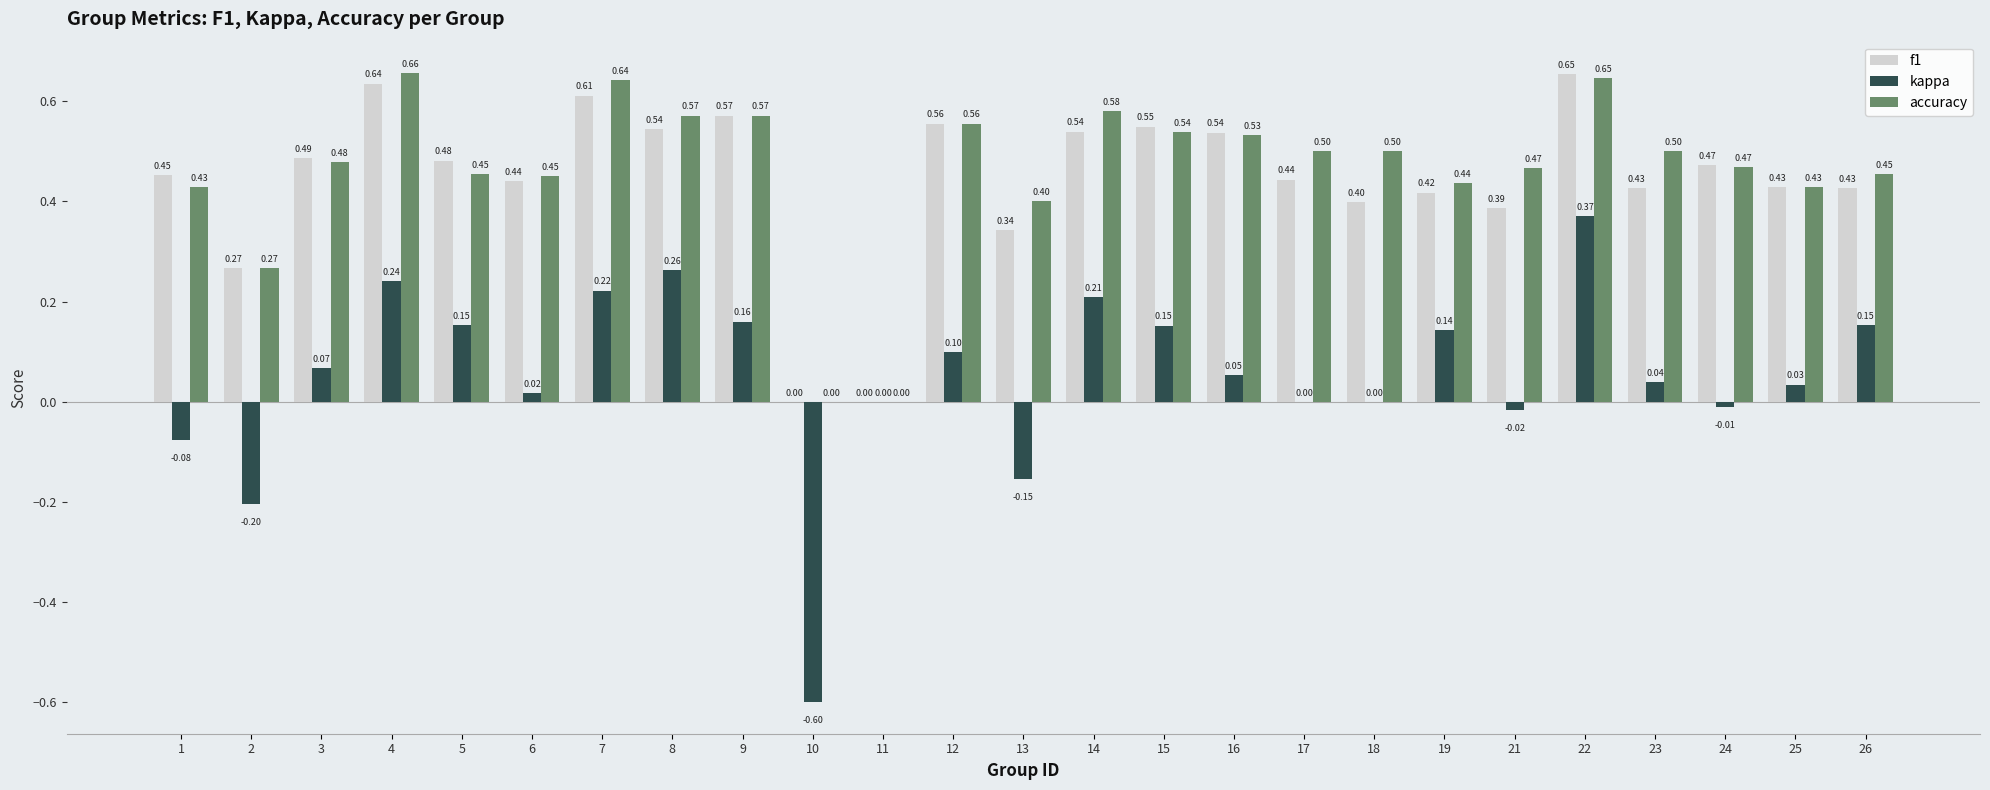

Which series has the largest total across all categories?

accuracy